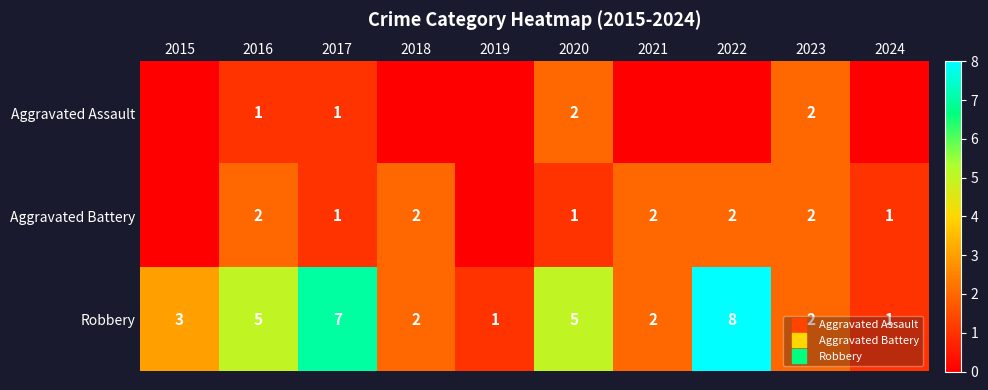

Which label corresponds to the largest value in the chart?

2022